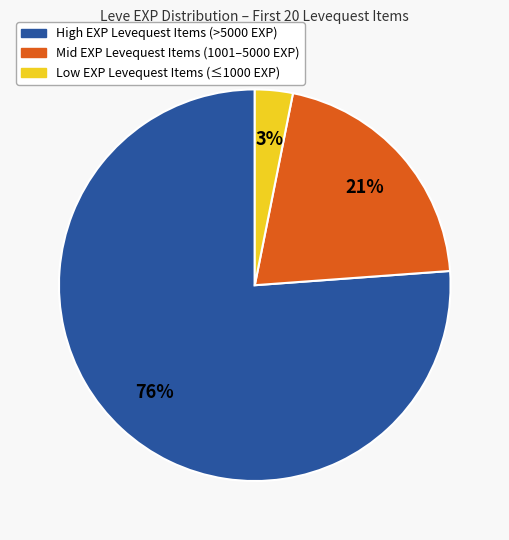

To the nearest percent, what is the difference between the largest and smallest slice percentages?

73%